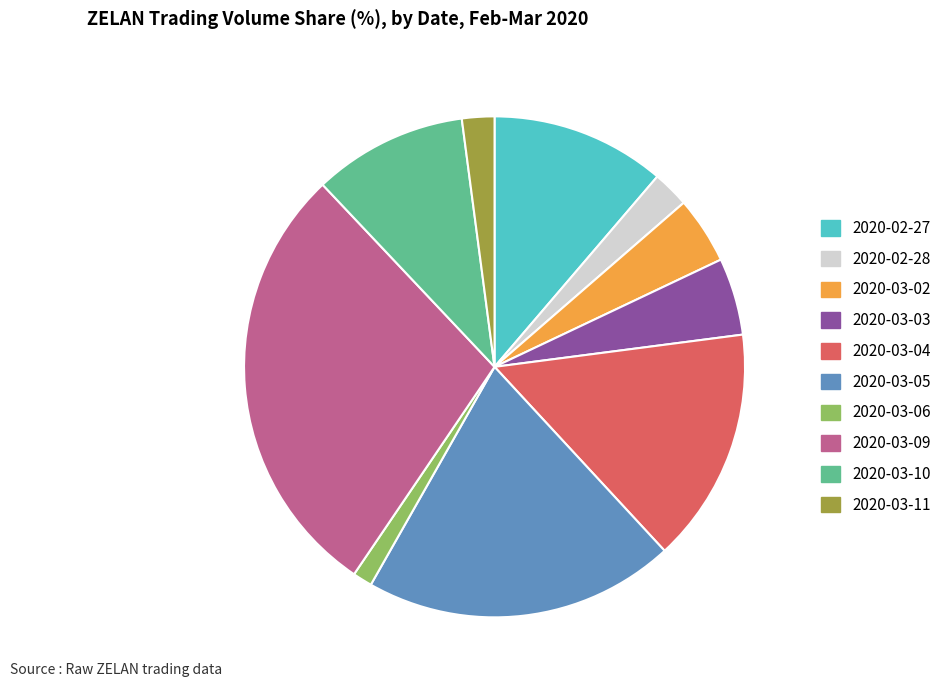

Which category has the smallest portion of the pie?

2020-03-06